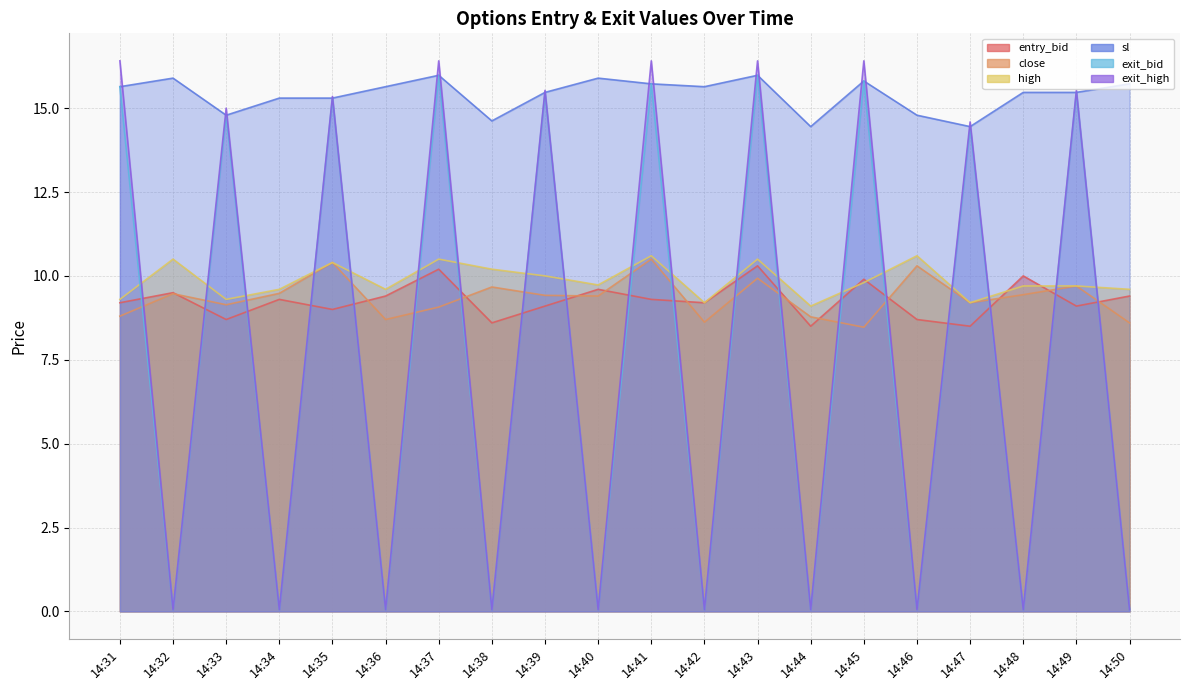

At how many categories does at least one series exceed 14?

20